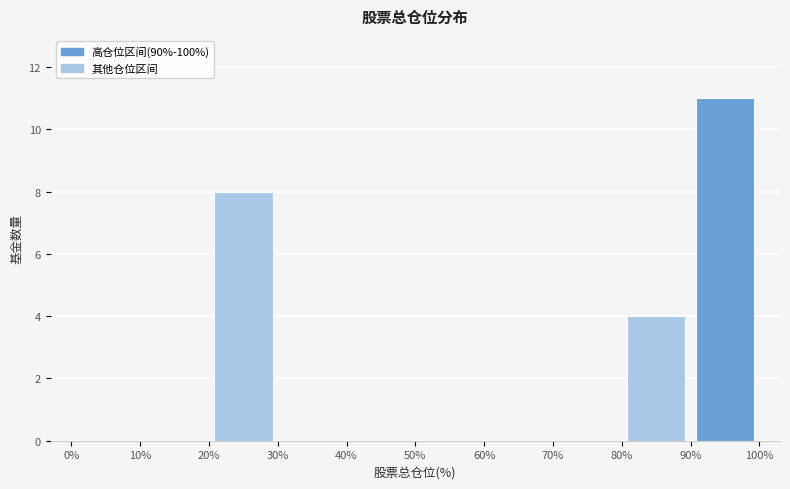

Reading left to right, list every bar in this chart as the range it spans on the x-axis followed by its height. The values are not printed on the chart, so give them approximately, as read against the axis.

0% to 10%: 0
10% to 20%: 0
20% to 30%: 8
30% to 40%: 0
40% to 50%: 0
50% to 60%: 0
60% to 70%: 0
70% to 80%: 0
80% to 90%: 4
90% to 100%: 11